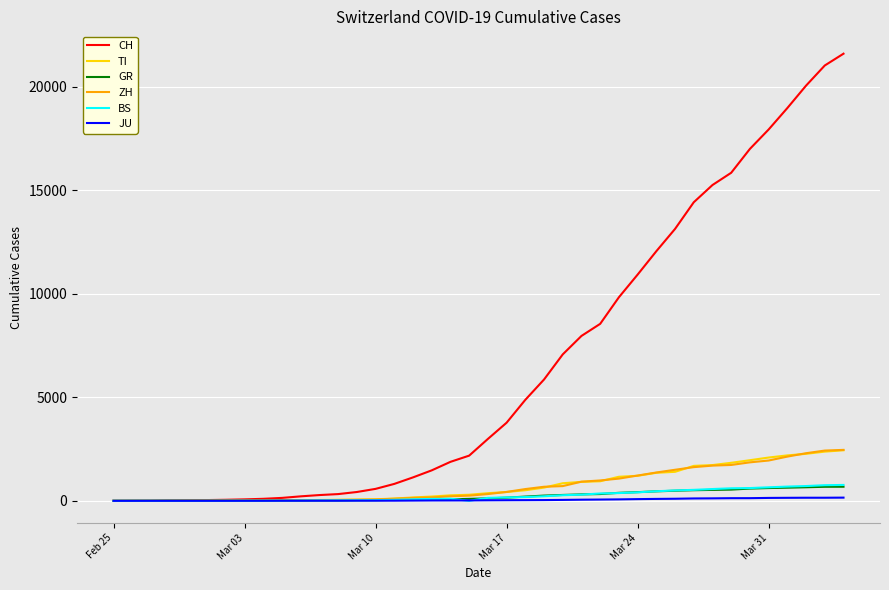

Which series has the largest total across all categories?

CH